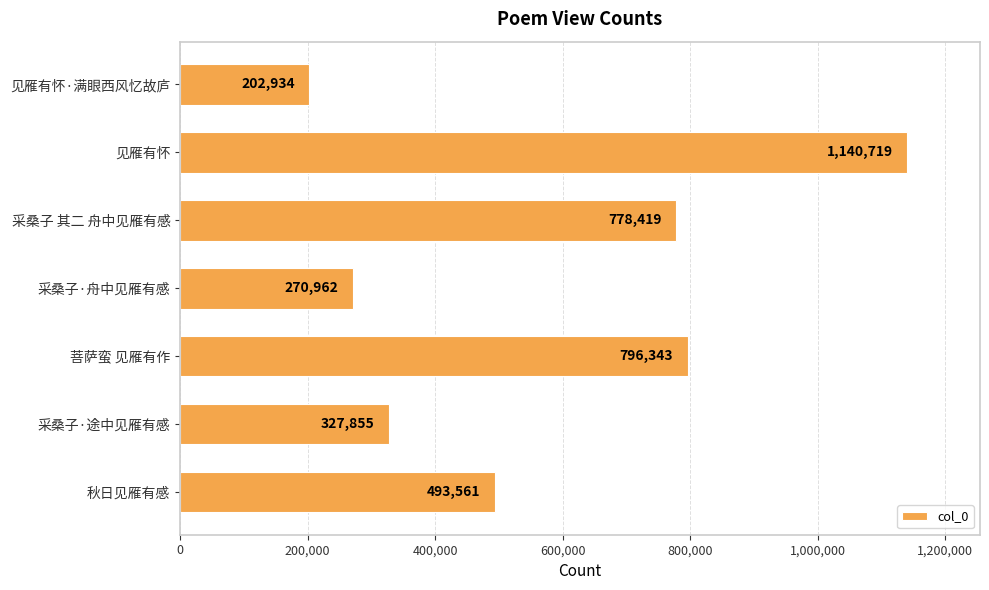

What is the change in value from 见雁有怀 to 菩萨蛮 见雁有作?

-344376